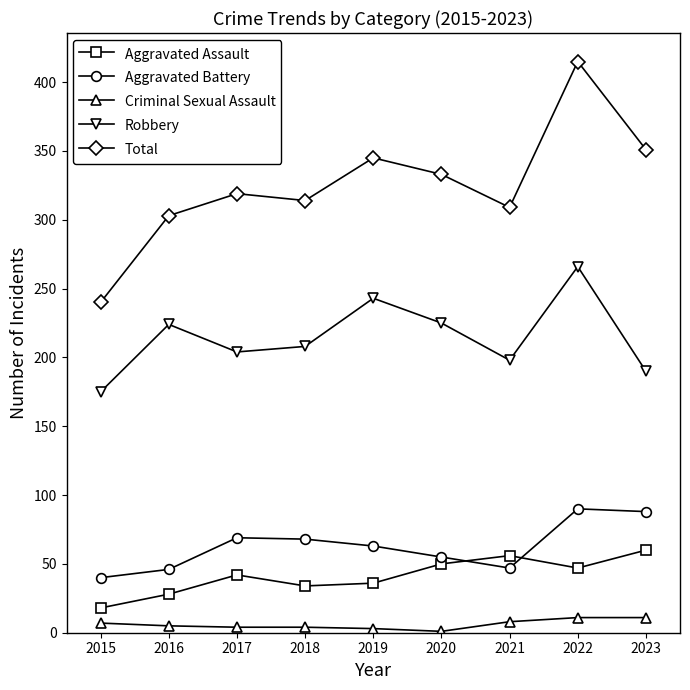

What is the difference between the Aggravated Battery values at 2015 and 2018?

28